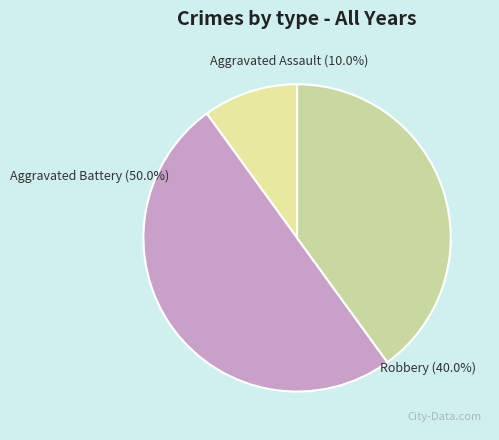

How many segments does this pie chart have?

3